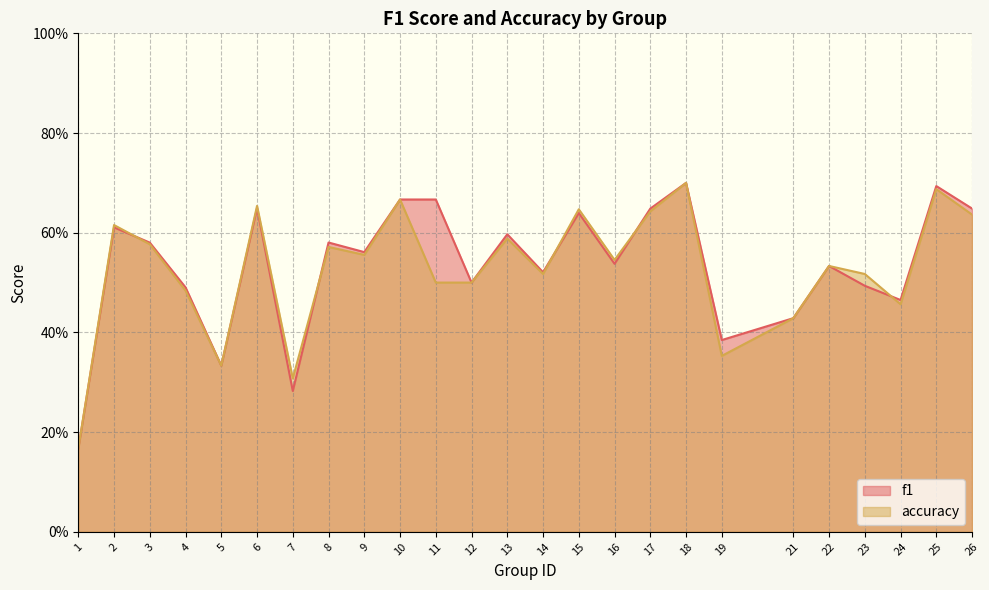

What is the value of the f1 point at the 15th from the left?

0.6